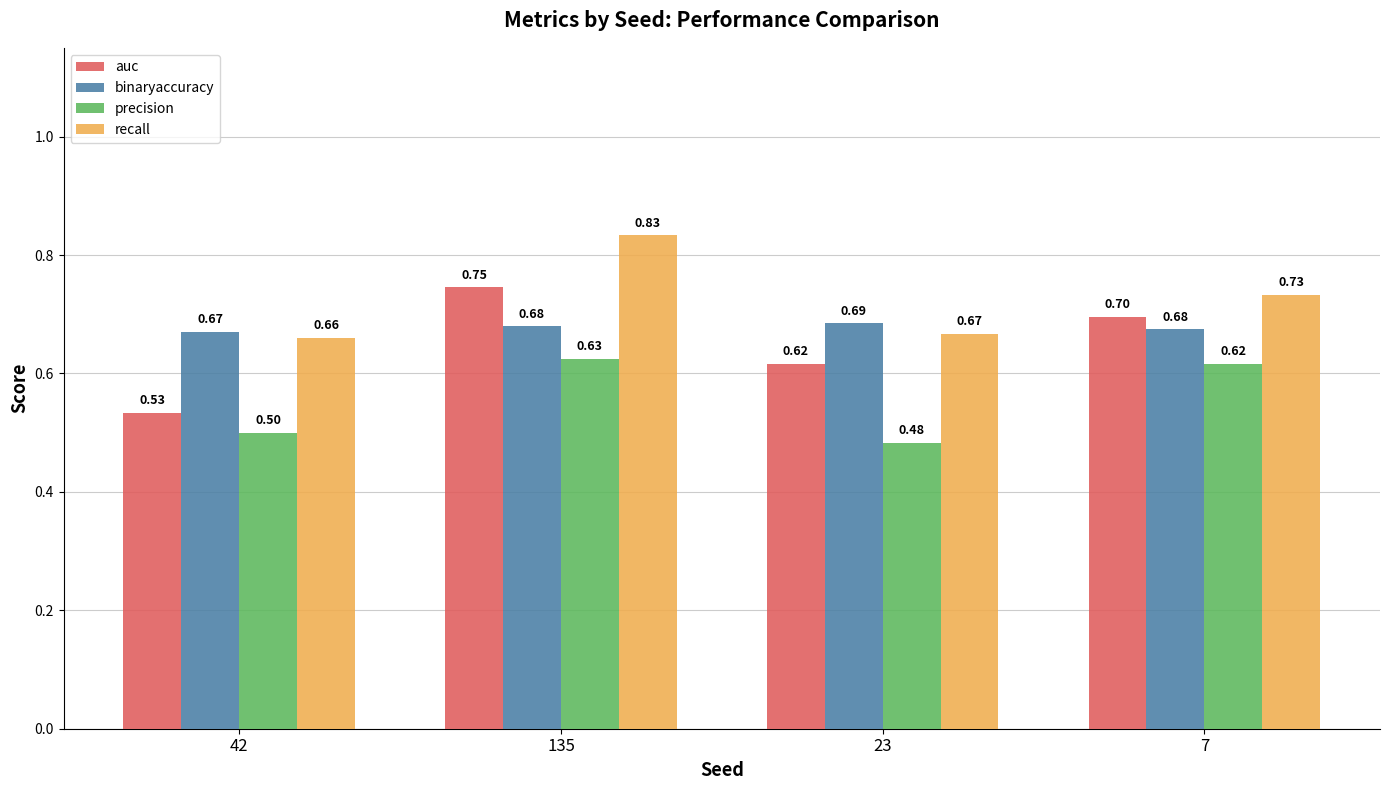

The recall series shows 0.7 at 23. True or false?

True